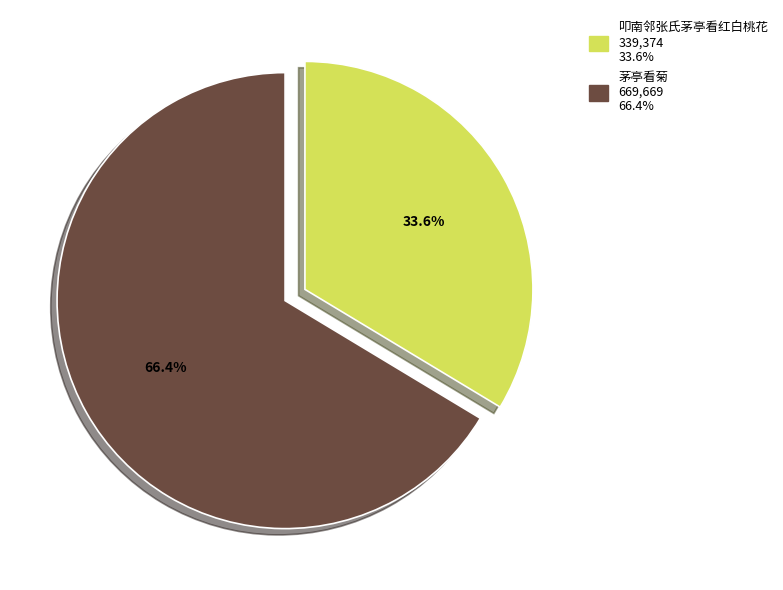

What is the majority slice?

茅亭看菊